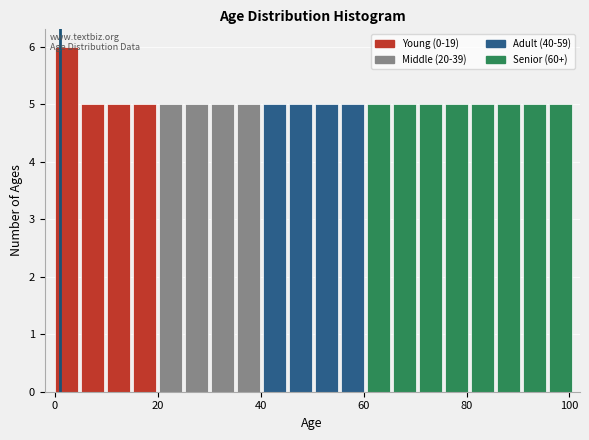

Around what value on the x-axis is the tallest bar? Give the approximate position of its centre, as read against the axis.

2